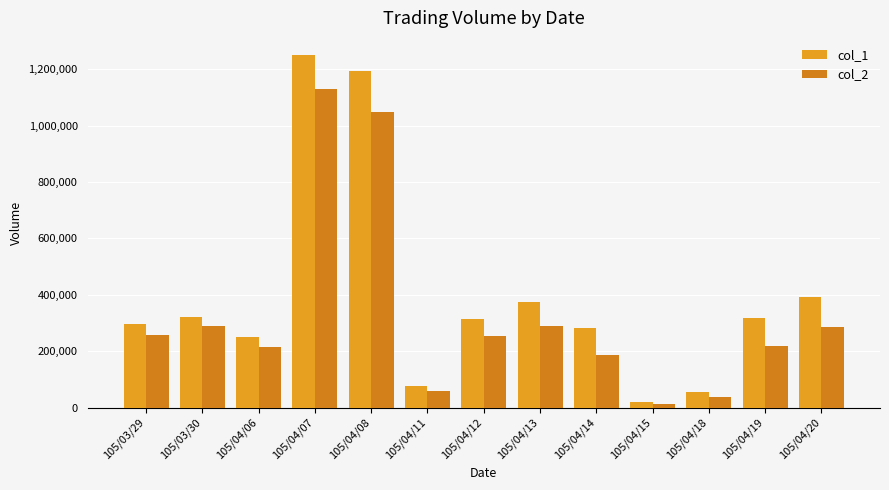

What is the difference between the maximum and minimum values in the col_2 series?

1117890